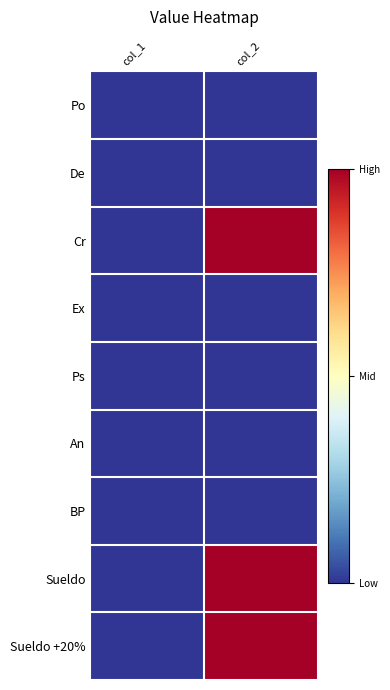

Which series changed the most between col_1 and col_2?

Cr